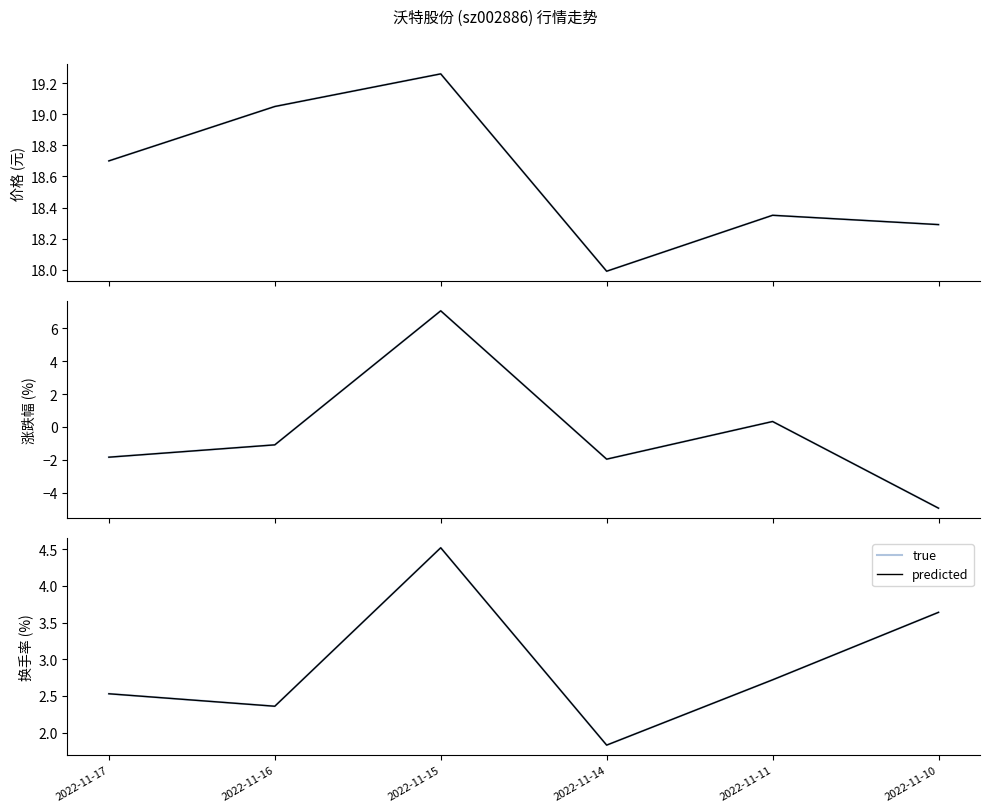

Which series has the largest total across all categories?

价格